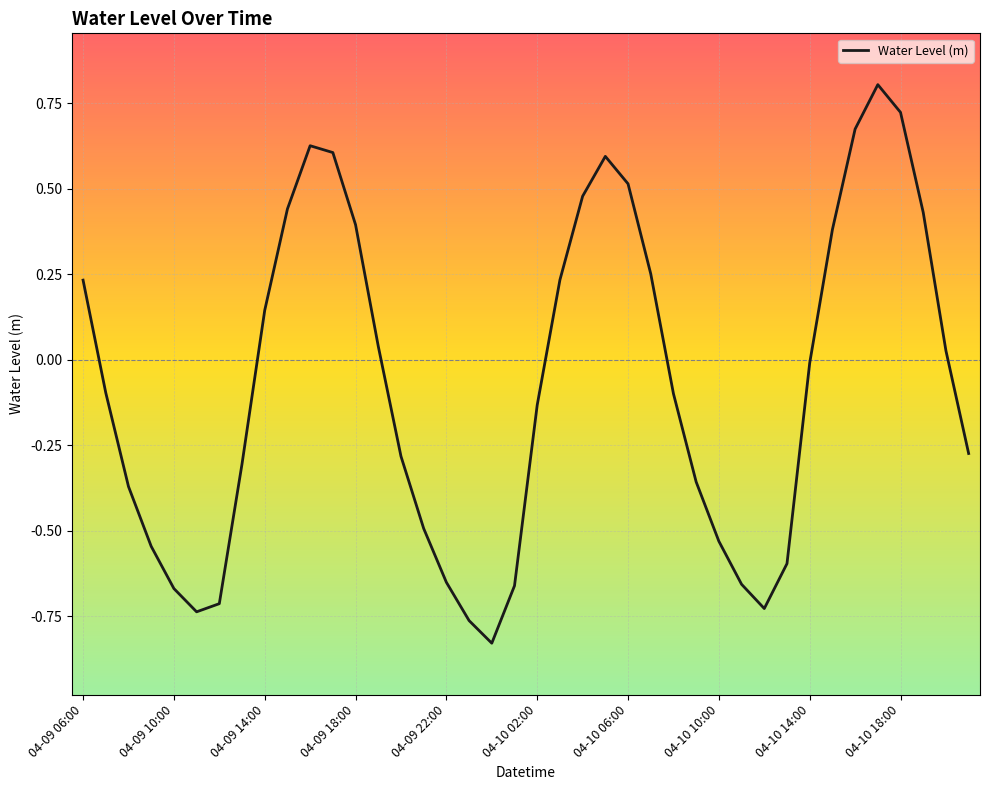

True or false: there are more than 2 points higher than both neighbors.

True